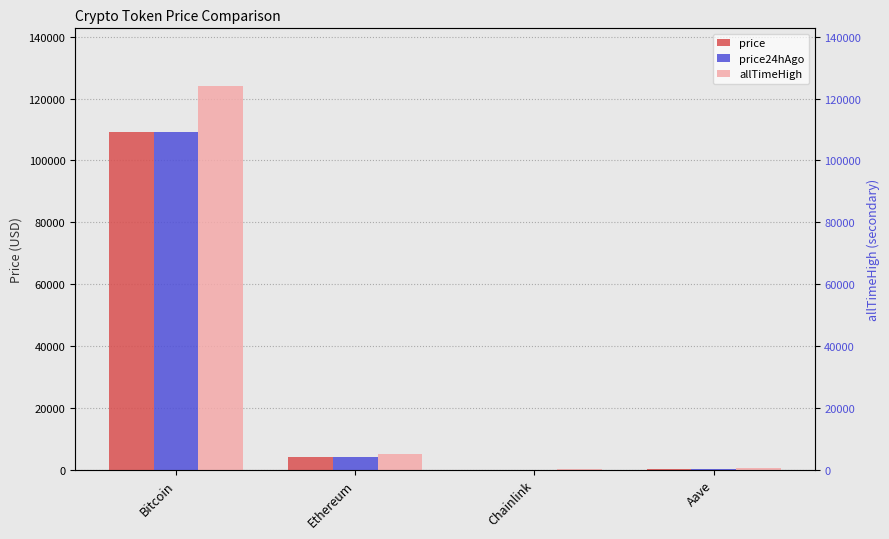

What are all the series names shown in the legend?

price, price24hAgo, allTimeHigh